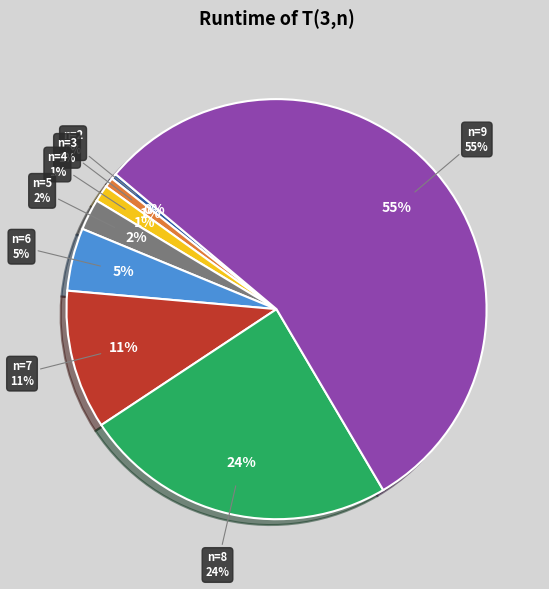

Rank the categories by SAT value from highest to lowest.

n=9, n=8, n=7, n=6, n=5, n=4, n=3, n=2